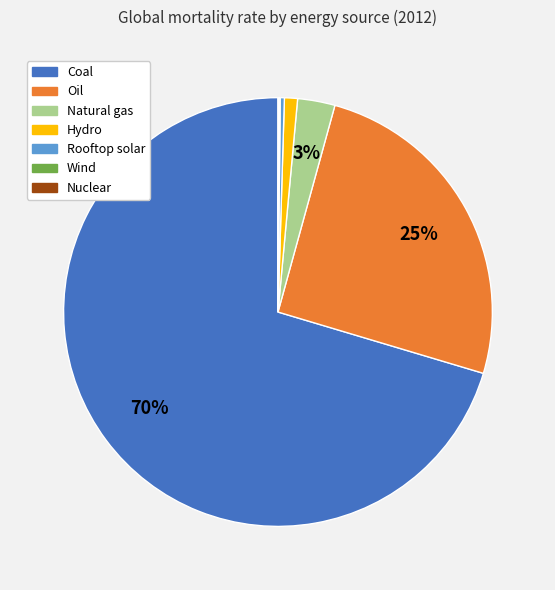

Which category has the biggest portion of the pie?

Coal